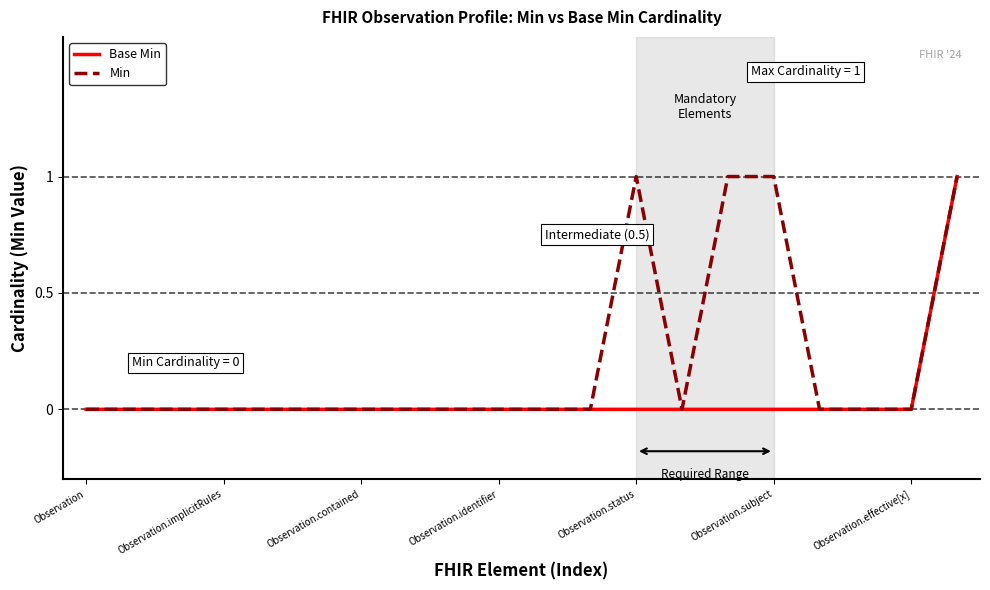

List the series in order of their overall mean, lowest first.

Base Min, Min